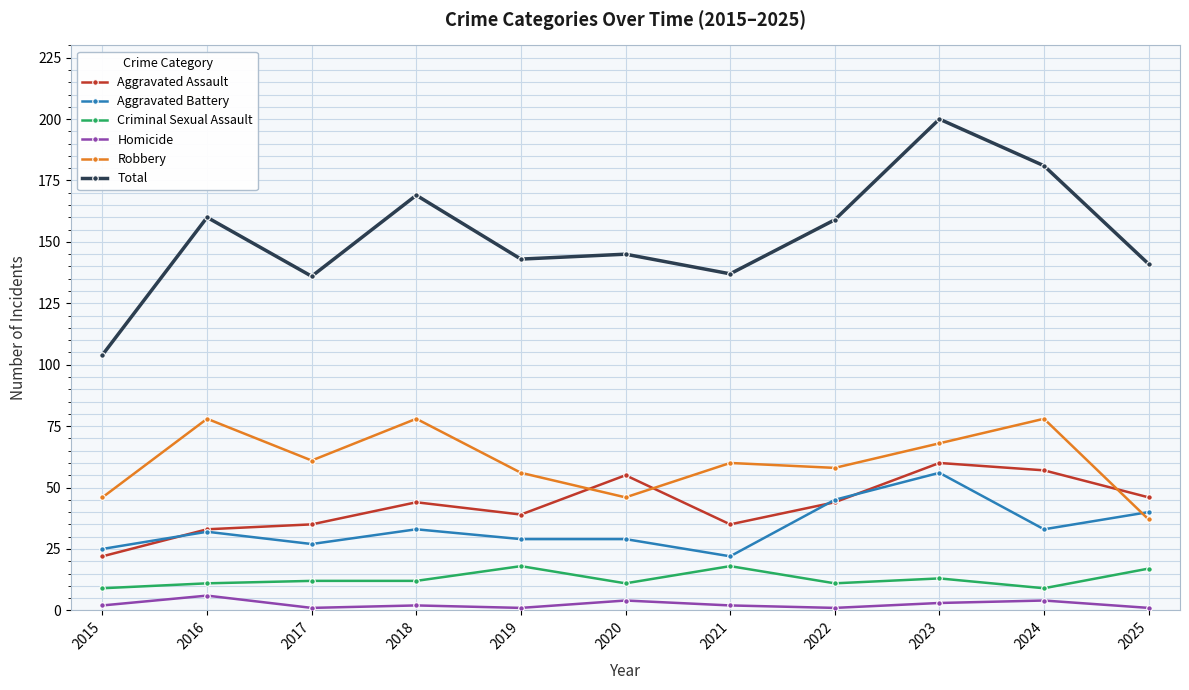

How many interior local valleys does the Total series have?

3